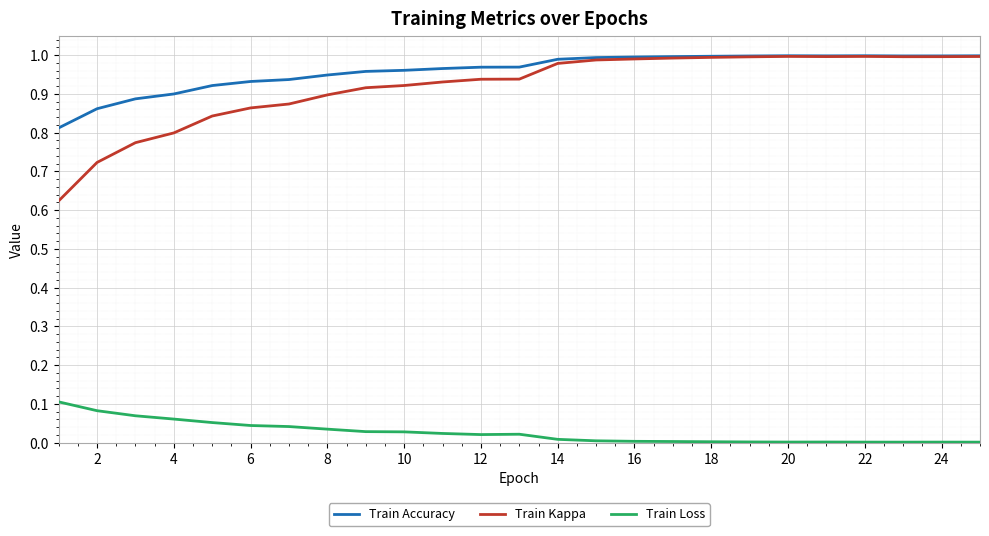

Which series has the largest range (max minus min)?

Train Kappa